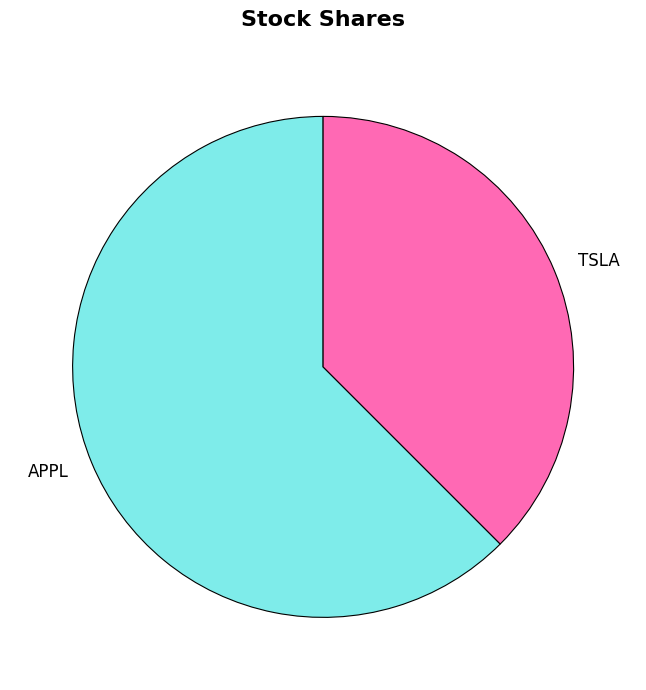

Between TSLA and APPL, which is larger?

APPL